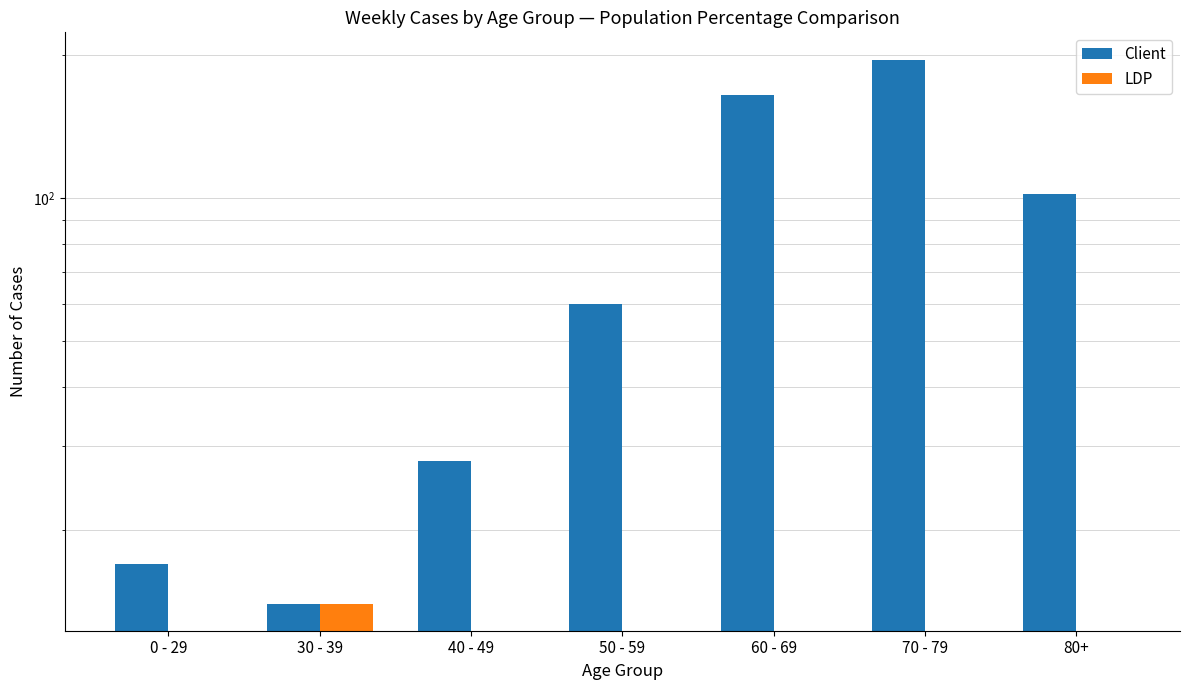

The LDP series shows 14 at 30 - 39. True or false?

True